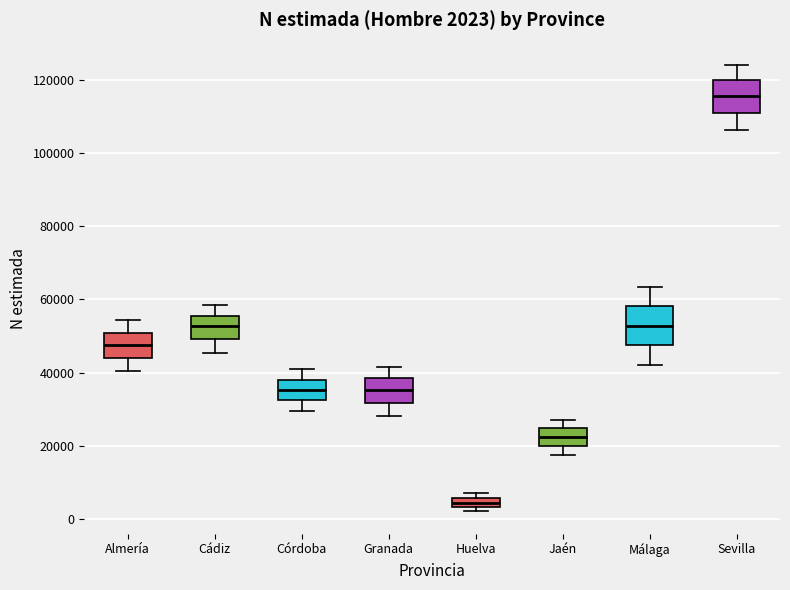

Which box's median line is the highest?

Sevilla